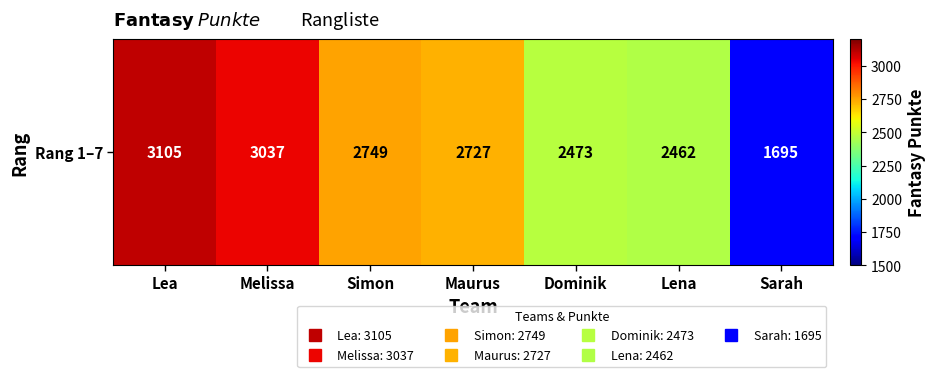

Reading right to left, transcribe all the data shown in this chart.

Sarah=1695	Lena=2462	Dominik=2473	Maurus=2727	Simon=2749	Melissa=3037	Lea=3105